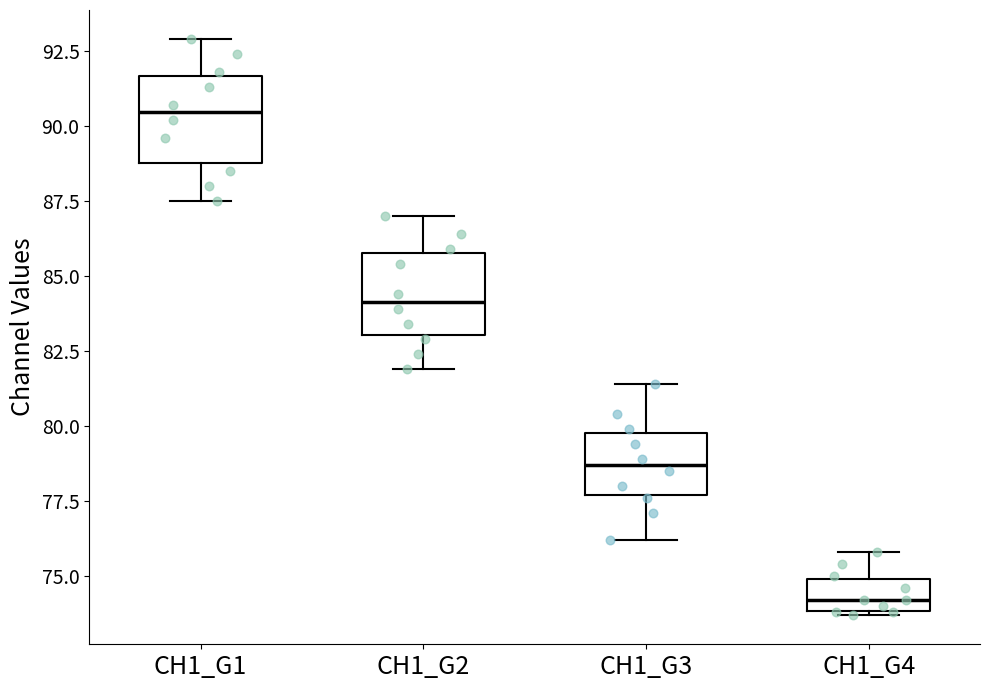

Which box has the lowest median line?

CH1_G4